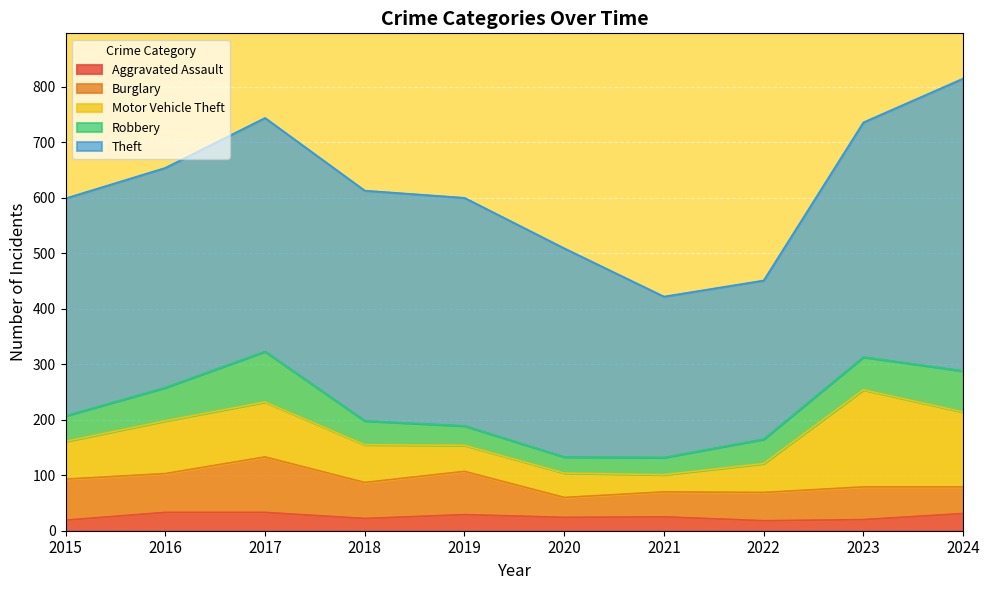

At which category is the sum across all series the highest?

2024